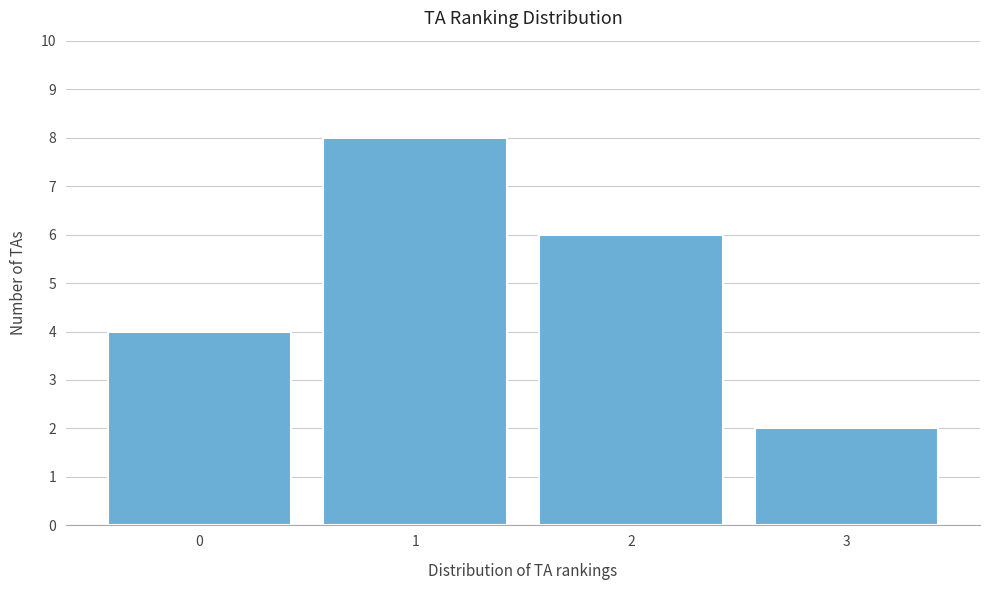

Reading left to right, list all the values displayed in this chart.

4	8	6	2